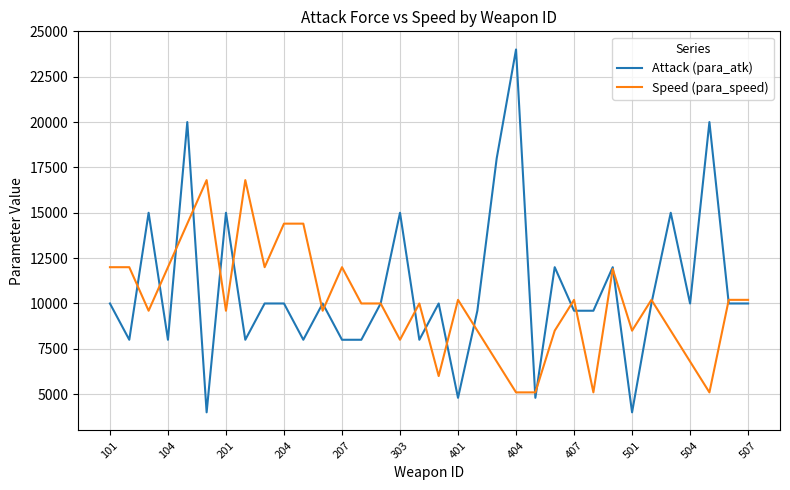

List the series in order of their peak value, highest first.

Attack (para_atk), Speed (para_speed)